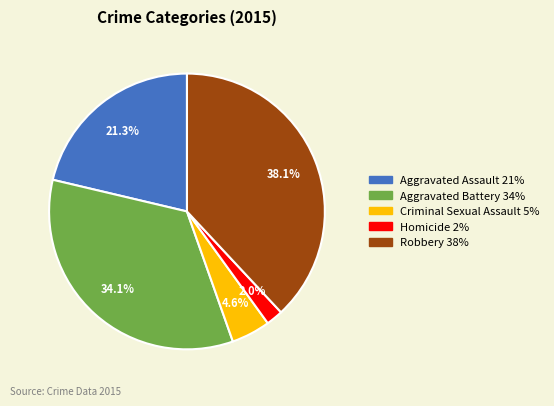

To the nearest percent, what is the difference between the largest and smallest slice percentages?

36%